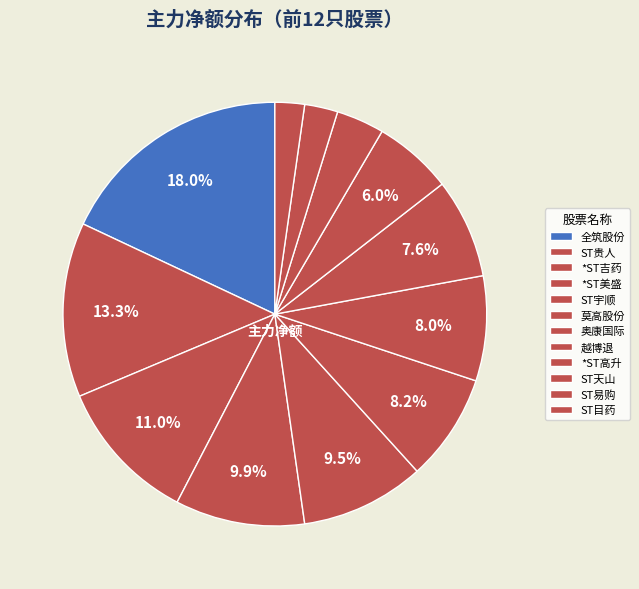

The ST目药 slice represents 2% of the pie. True or false?

True